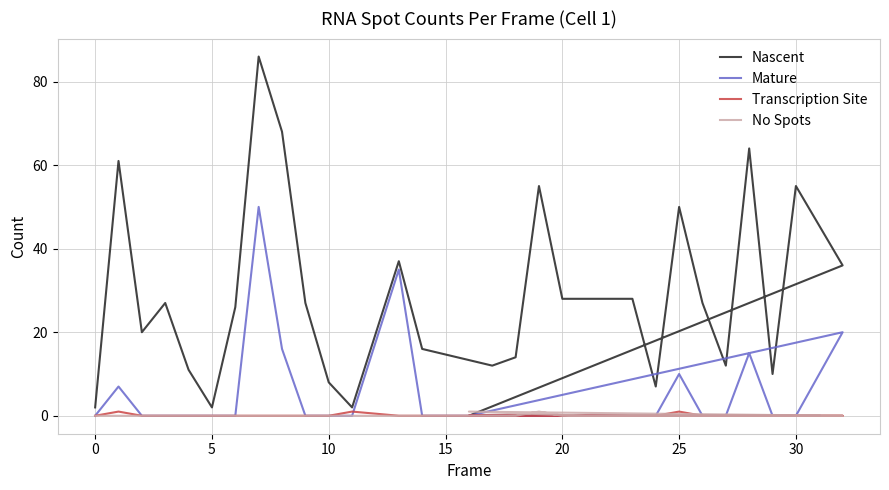

Which series has the largest range (max minus min)?

Nascent